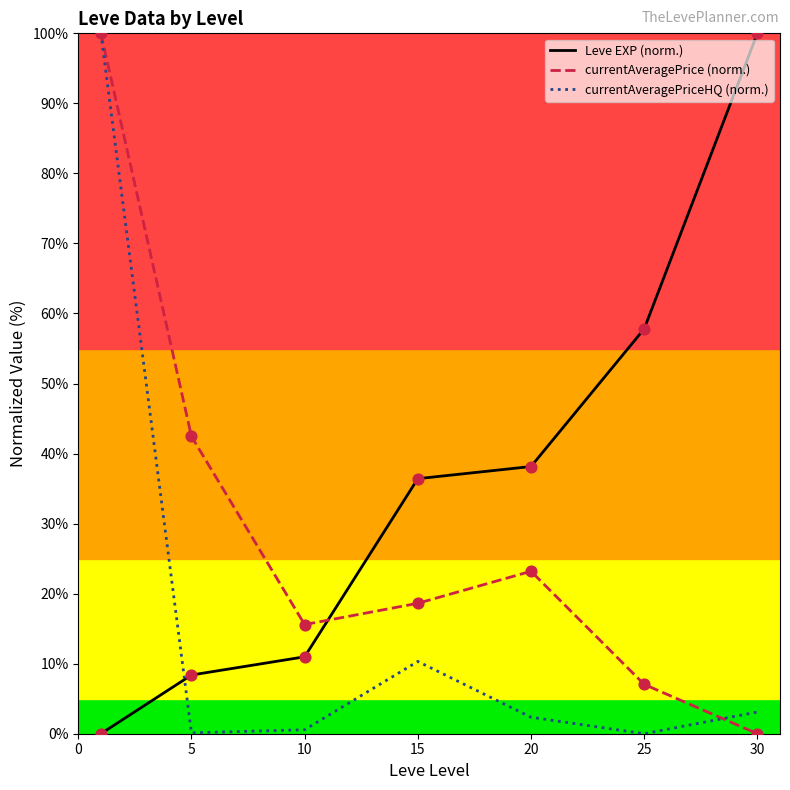

Which series has the largest total across all categories?

Leve EXP (norm.)